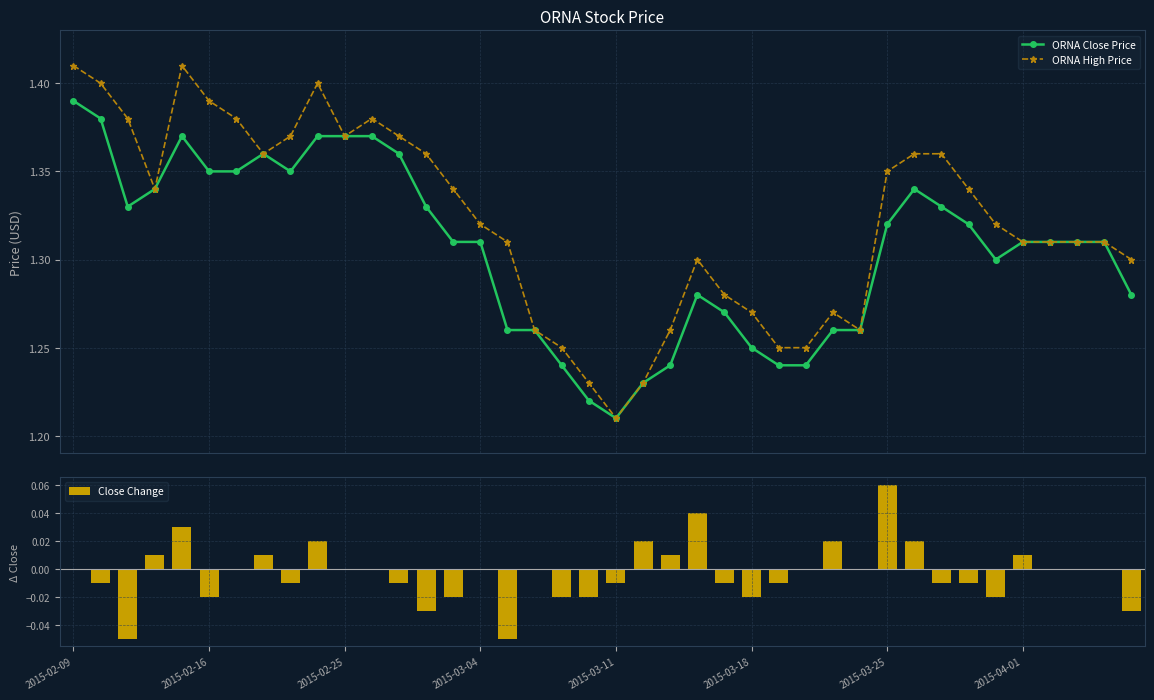

Which series has the largest range (max minus min)?

ORNA High Price